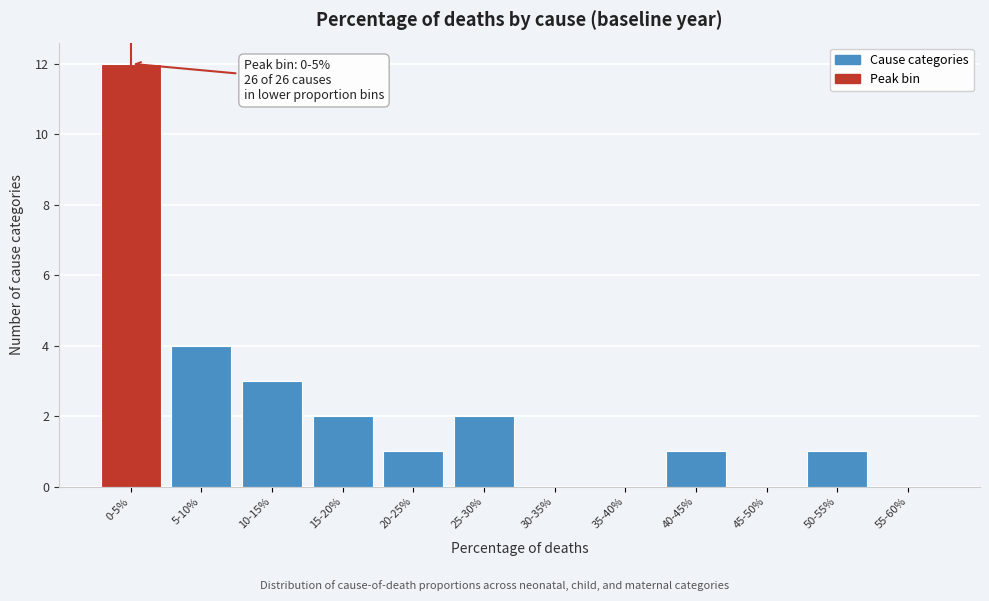

Reading left to right, what are all the values shown in this chart?

0-5%=12	5-10%=4	10-15%=3	15-20%=2	20-25%=1	25-30%=2	30-35%=0	35-40%=0	40-45%=1	45-50%=0	50-55%=1	55-60%=0